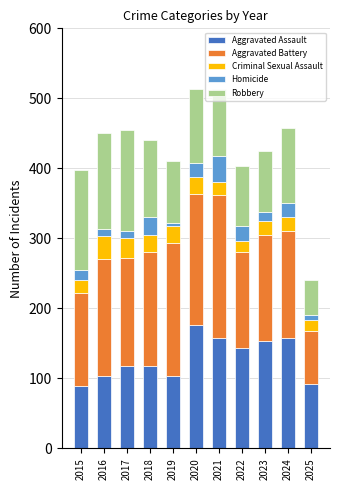

What is the total value across all series at 2022?

403